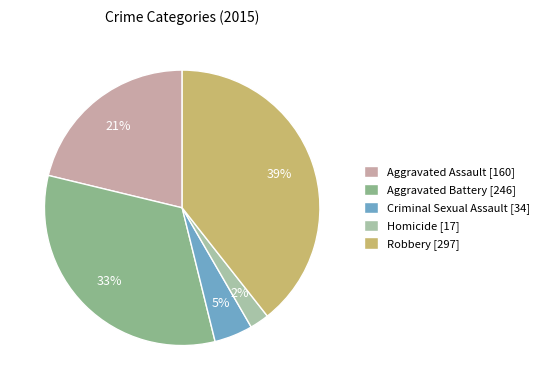

To the nearest percent, what percentage of the pie is Homicide?

2%